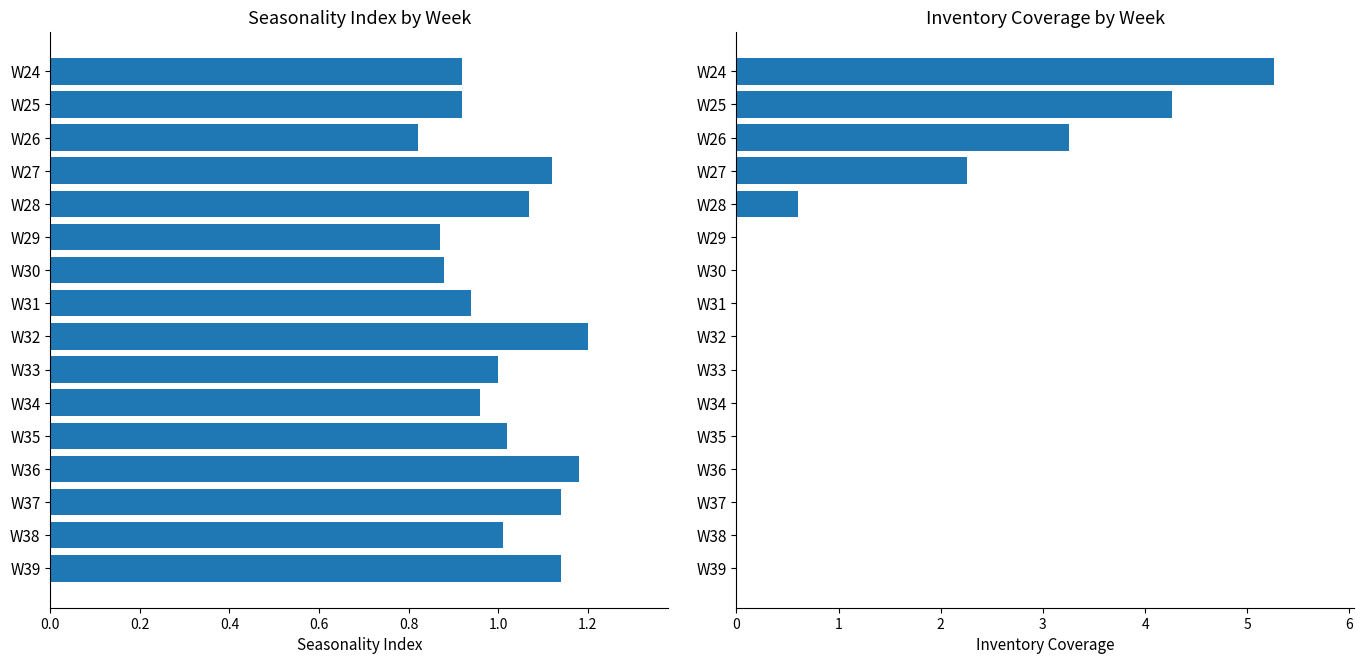

How many bars are there in each group?

2